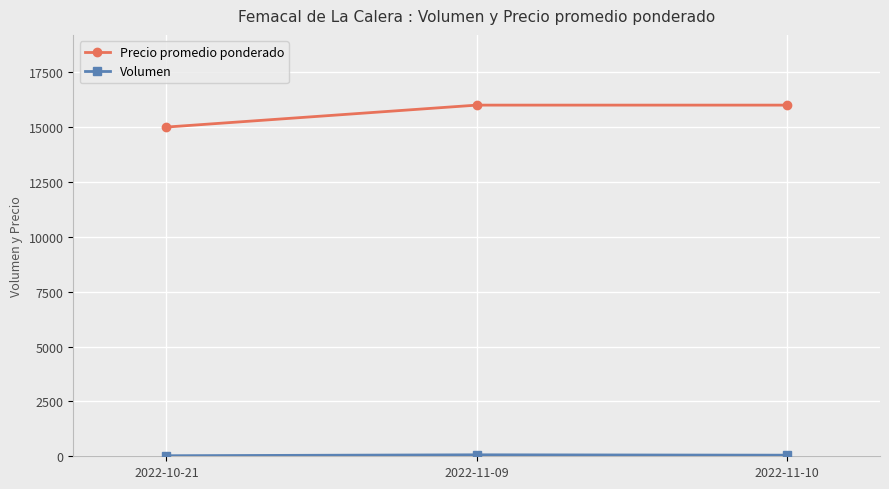

What is the spread (max minus min) of values at 2022-10-21?

14975